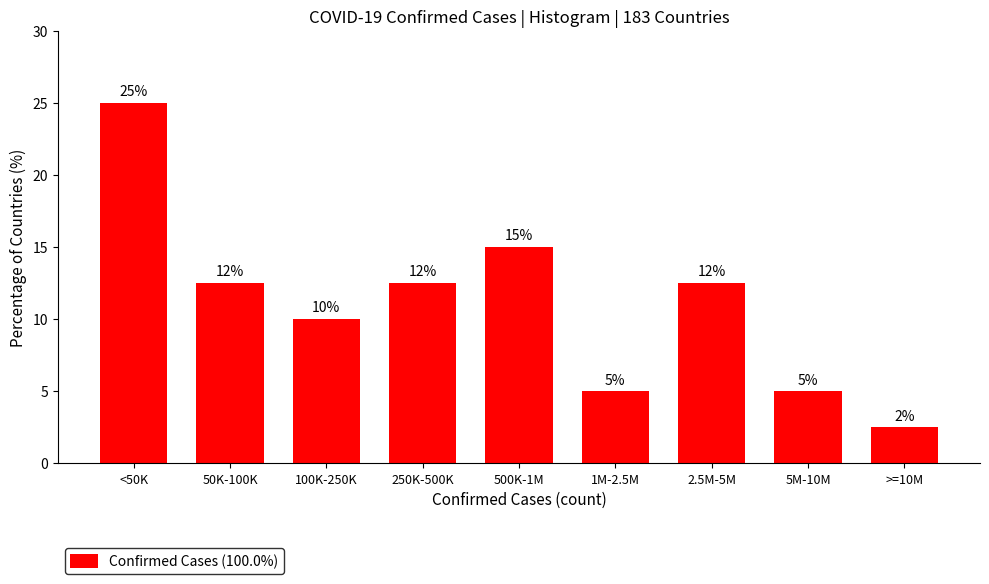

What is the ratio of the value at 500K-1M to the value at 1M-2.5M?

3.0